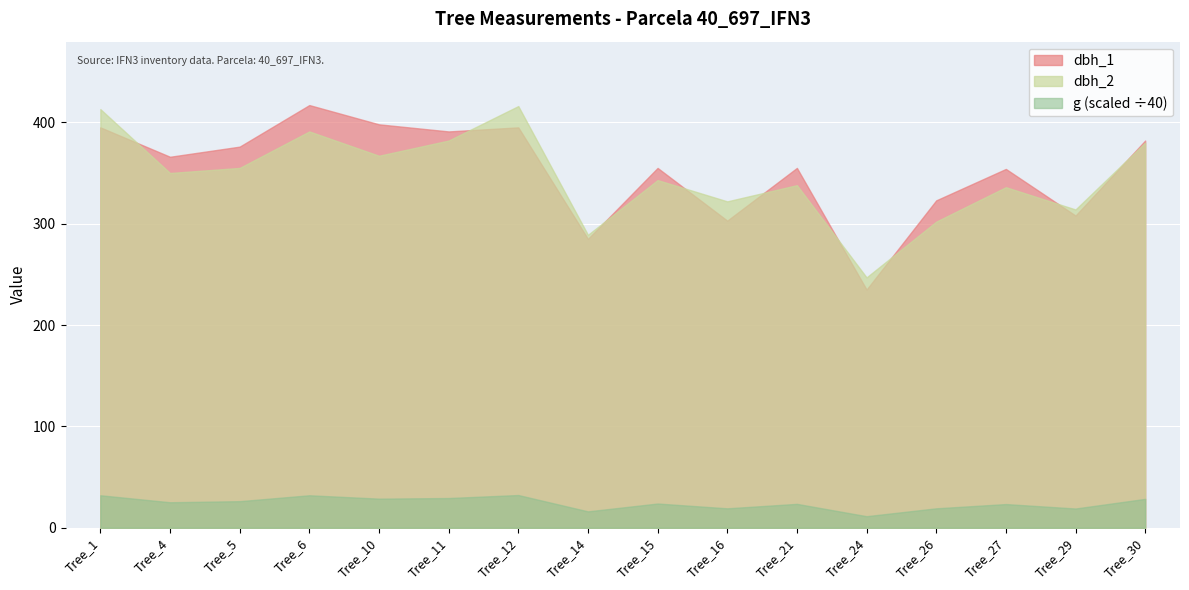

How many times do dbh_2 and dbh_1 cross each other?

9